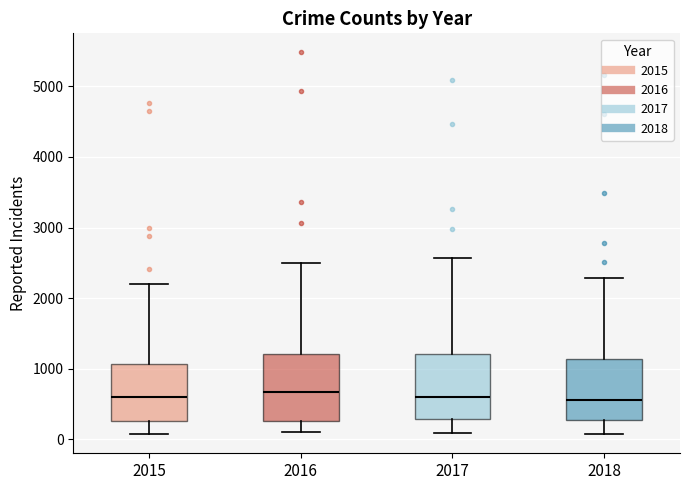

Where does the upper whisker of the box at x = 2017 end on the y-axis? The values are not printed on the chart, so give them approximately, as read against the axis.

2600